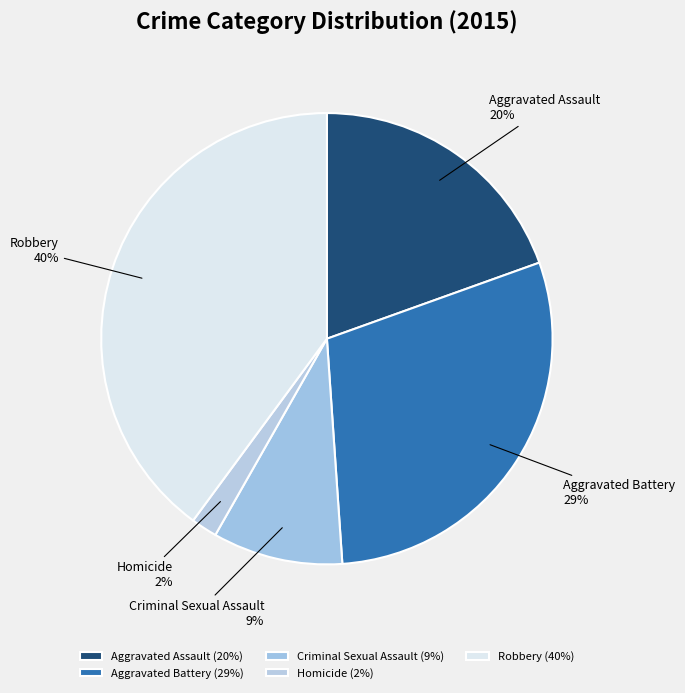

Which slice is the largest?

Robbery